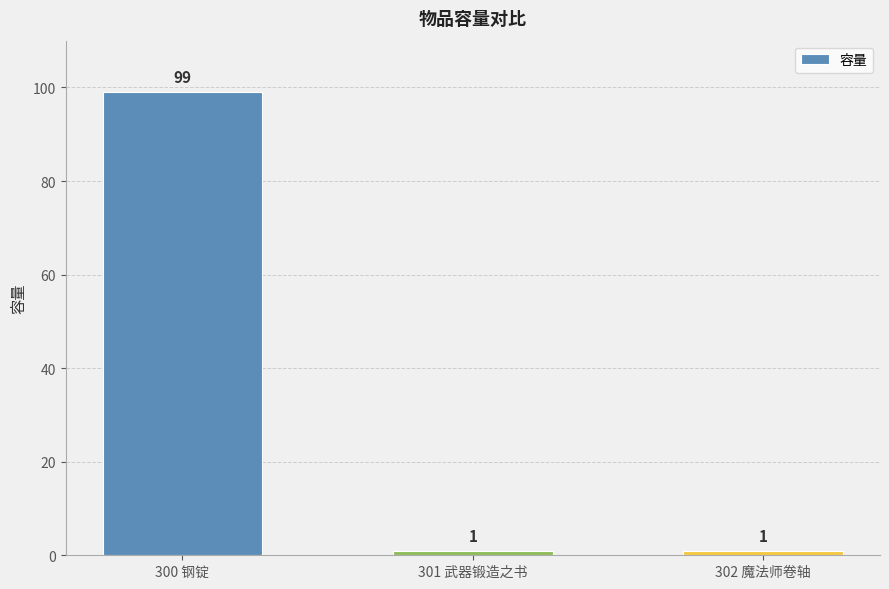

Reading left to right, list all the values displayed in this chart.

300 钢锭=99	301 武器锻造之书=1	302 魔法师卷轴=1